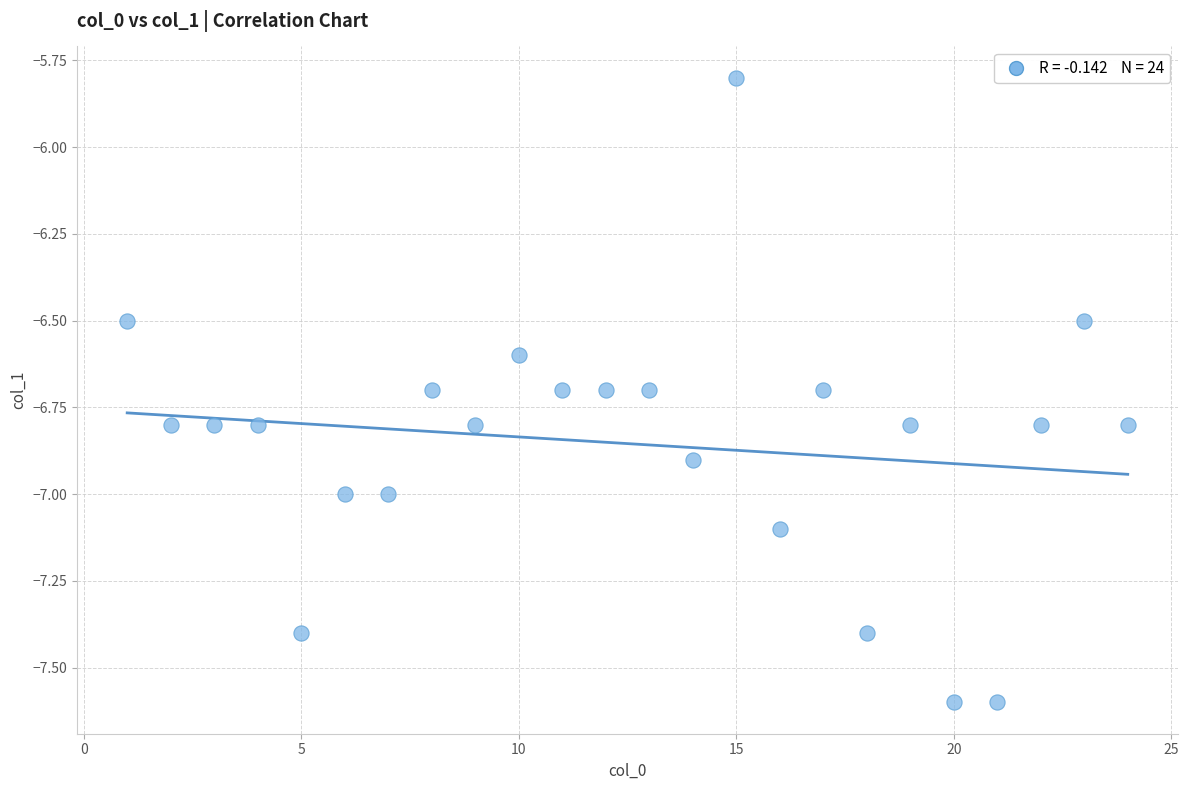

What is the range of Y values (max minus min)?

1.8